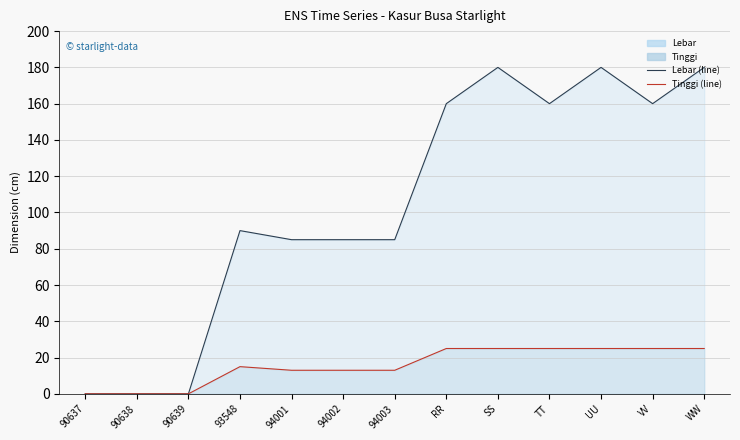

Reading left to right, list all the values displayed in this chart.

Lebar (line): 90637=0	90638=0	90639=0	93548=90	94001=85	94002=85	94003=85	RR=160	SS=180	TT=160	UU=180	VV=160	WW=180
Tinggi (line): 90637=0	90638=0	90639=0	93548=15	94001=13	94002=13	94003=13	RR=25	SS=25	TT=25	UU=25	VV=25	WW=25